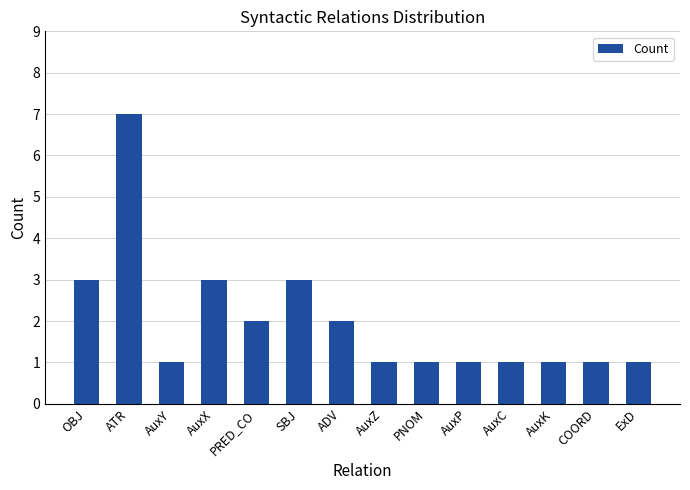

Are the bars grouped side by side (vs. stacked)?

No